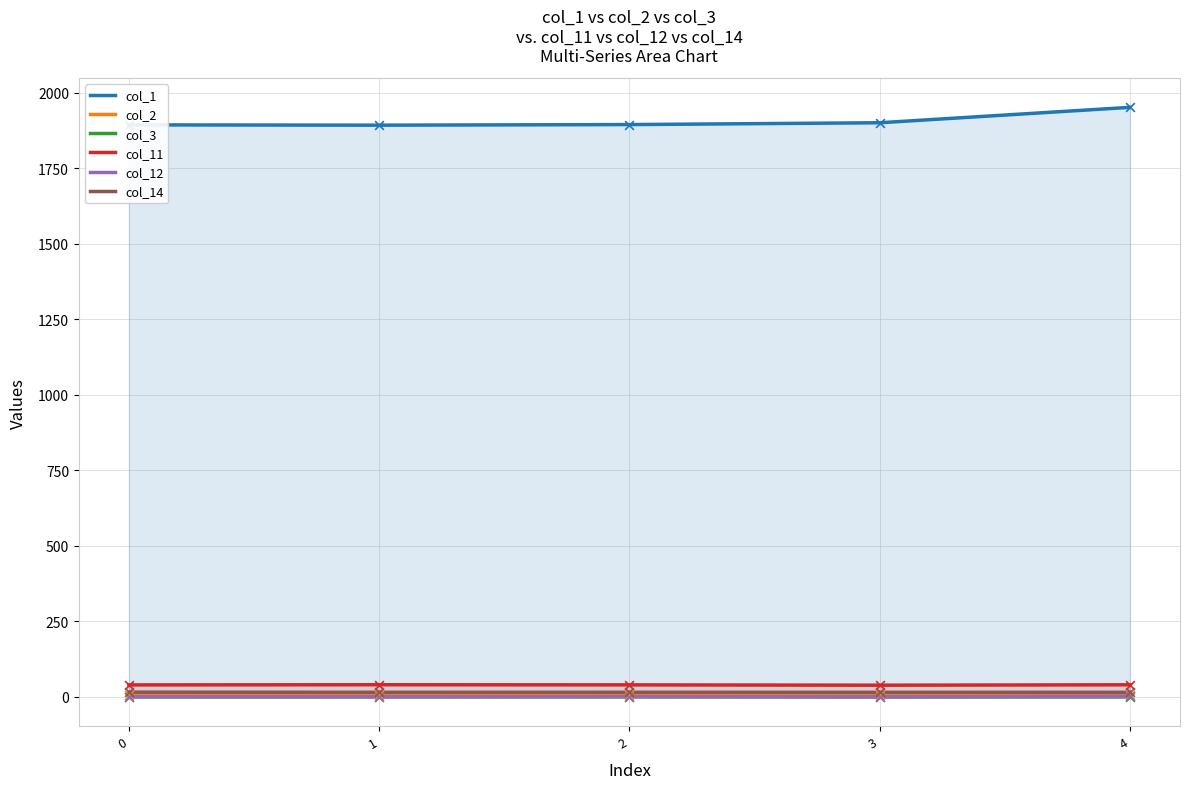

What is the total value across all series at 0?

1957.1